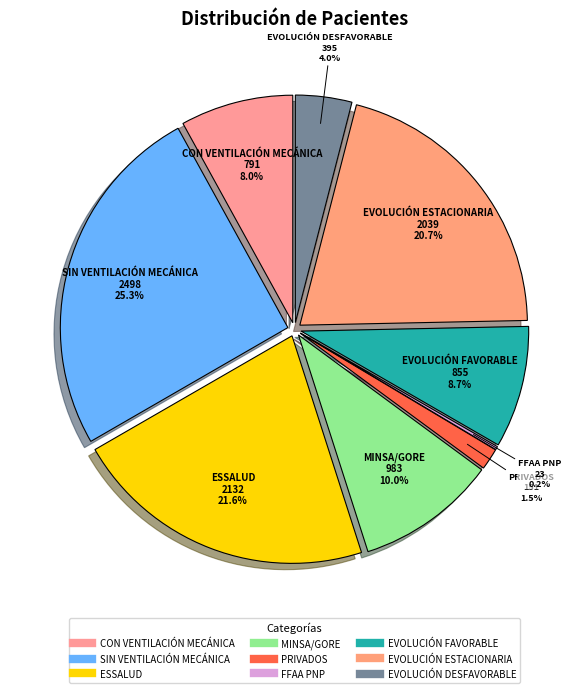

To the nearest percent, what is the difference between the largest and smallest slice percentages?

25%